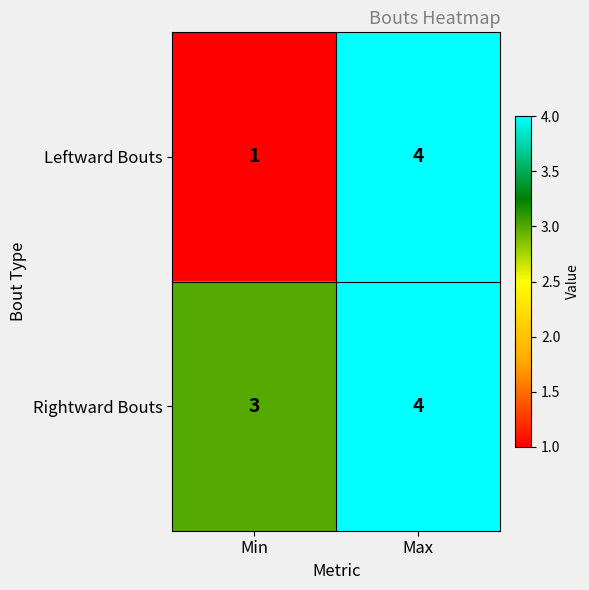

Between Min and Max, which series saw the biggest shift?

Leftward Bouts